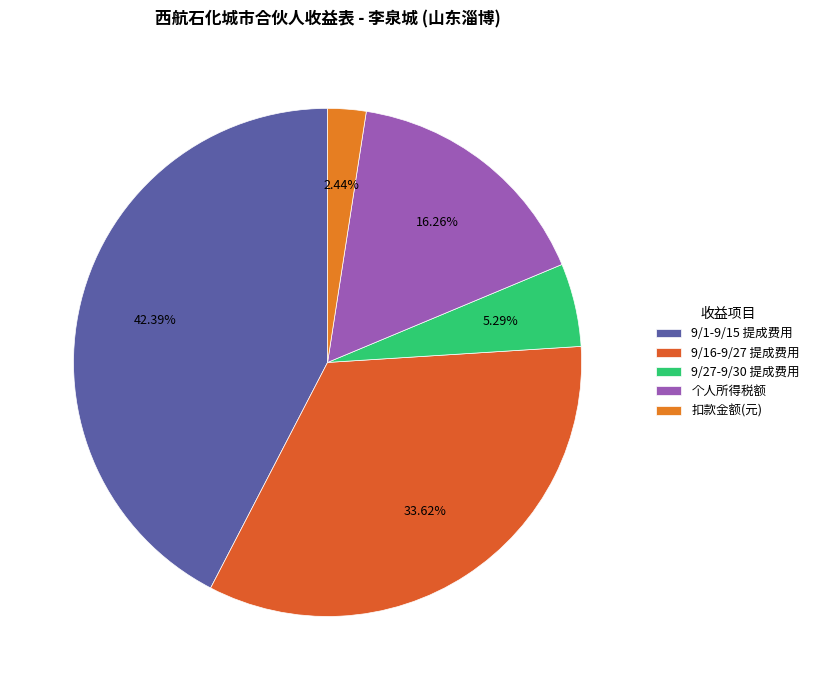

The 9/16-9/27 提成费用 slice represents 25% of the pie. True or false?

False